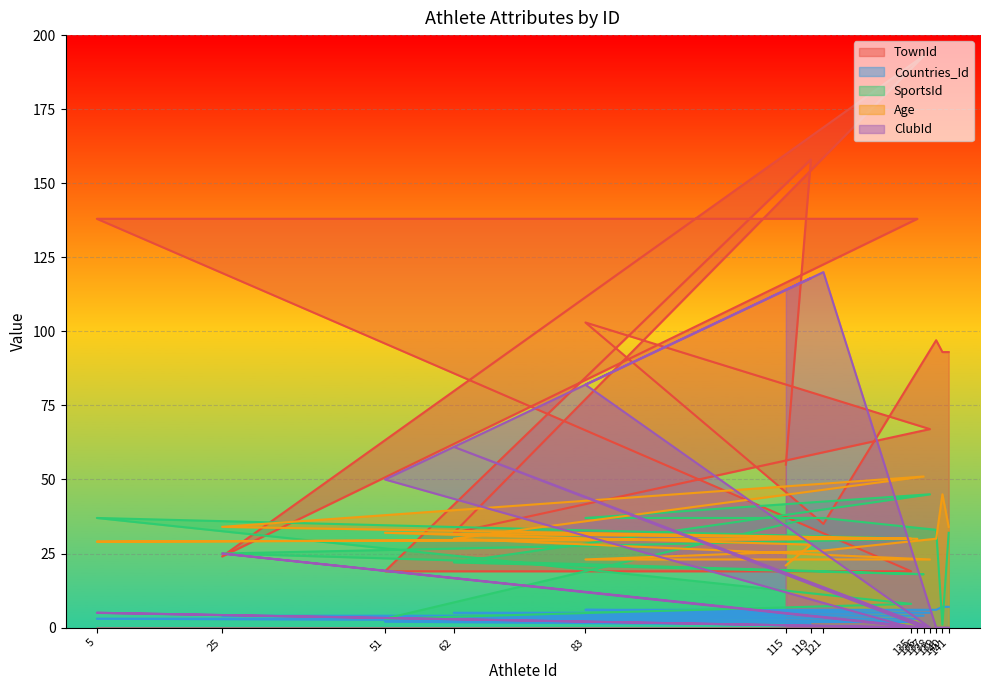

Which series has the widest spread of values?

TownId